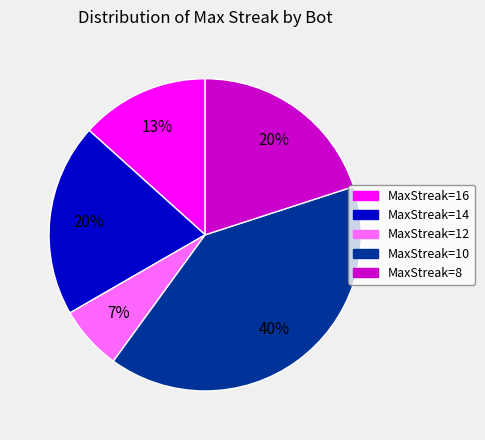

To the nearest percent, what is the average slice percentage?

20%